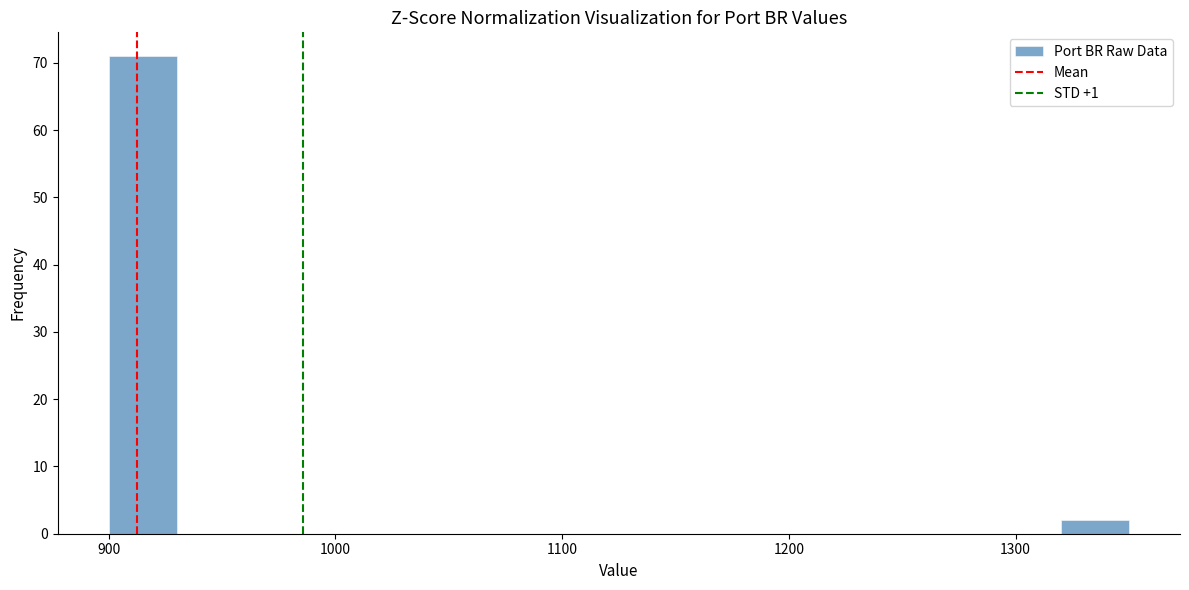

Read against the x-axis, roughly where is the centre of the tallest bar?

920